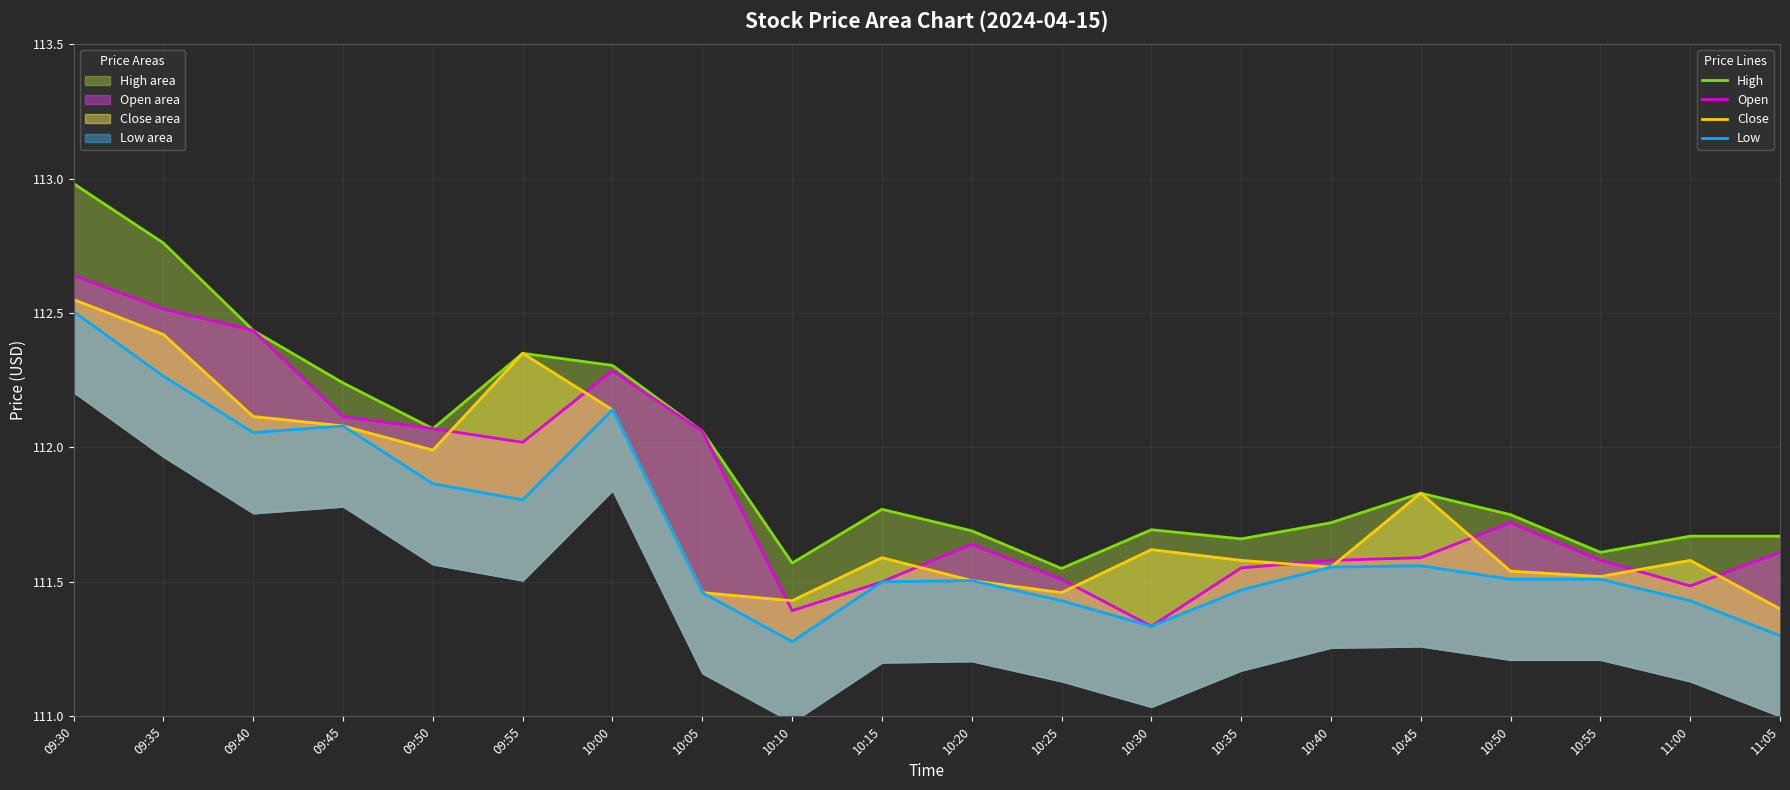

At how many categories does at least one series exceed 111?

20